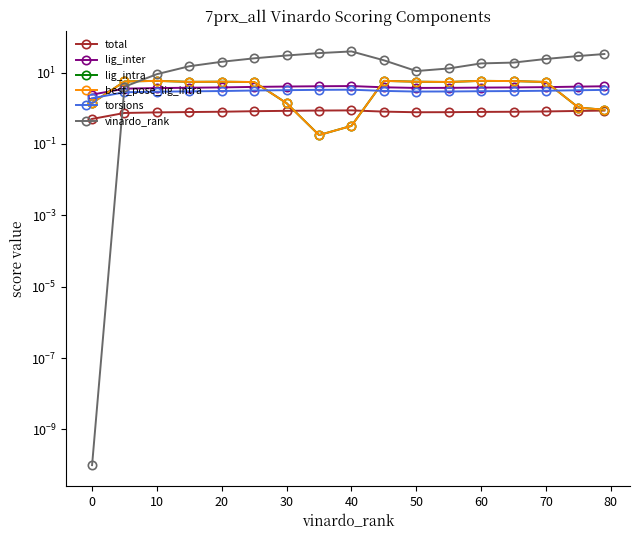

Which series has the widest spread of values?

vinardo_rank